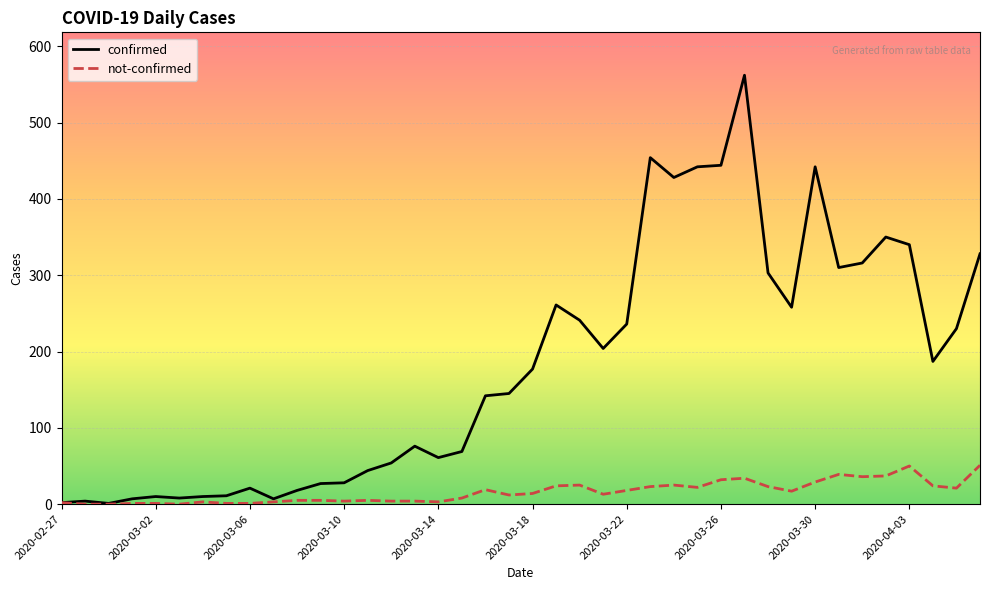

Which series has the largest range (max minus min)?

confirmed